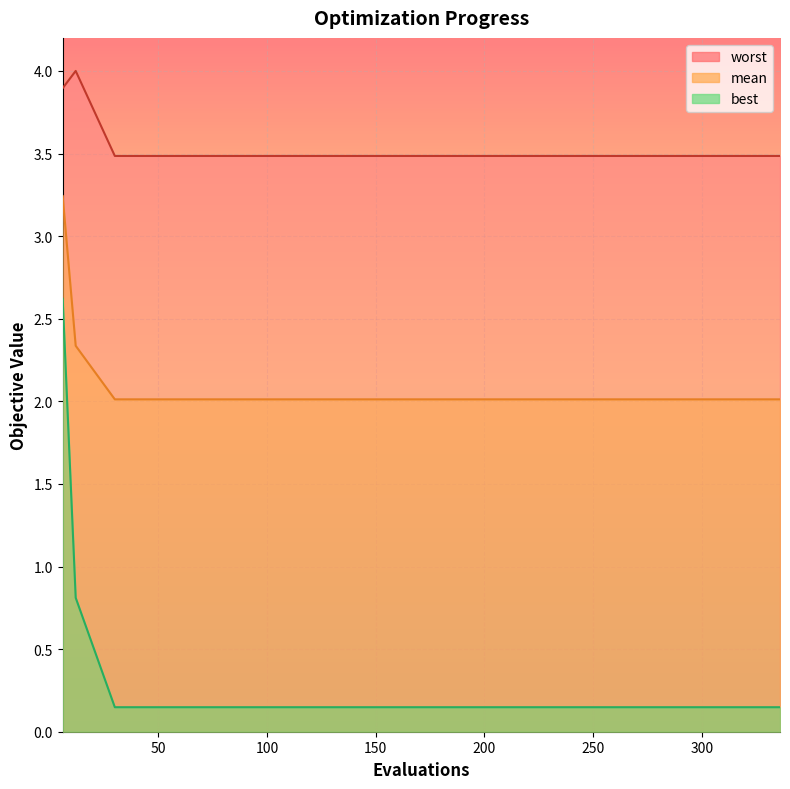

What is the difference between the highest and lowest values at 228?

3.3